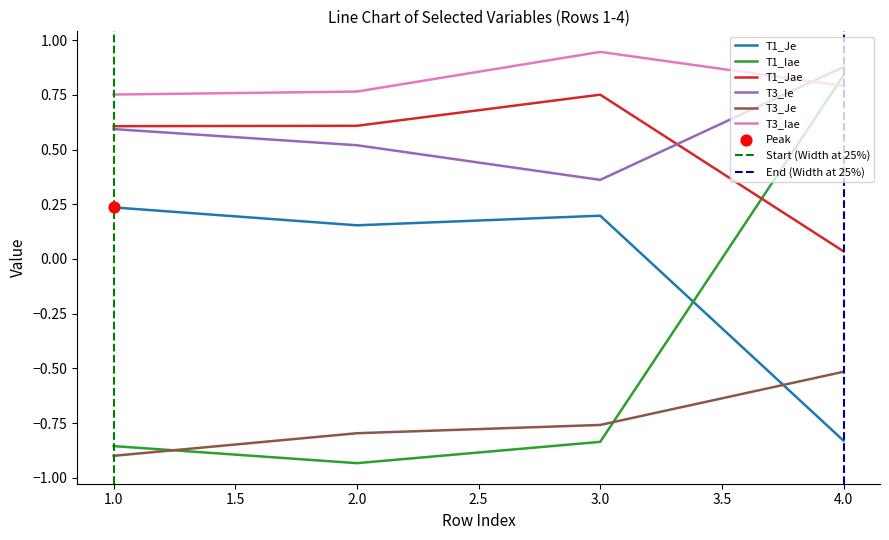

Which series has the largest total across all categories?

T3_Iae